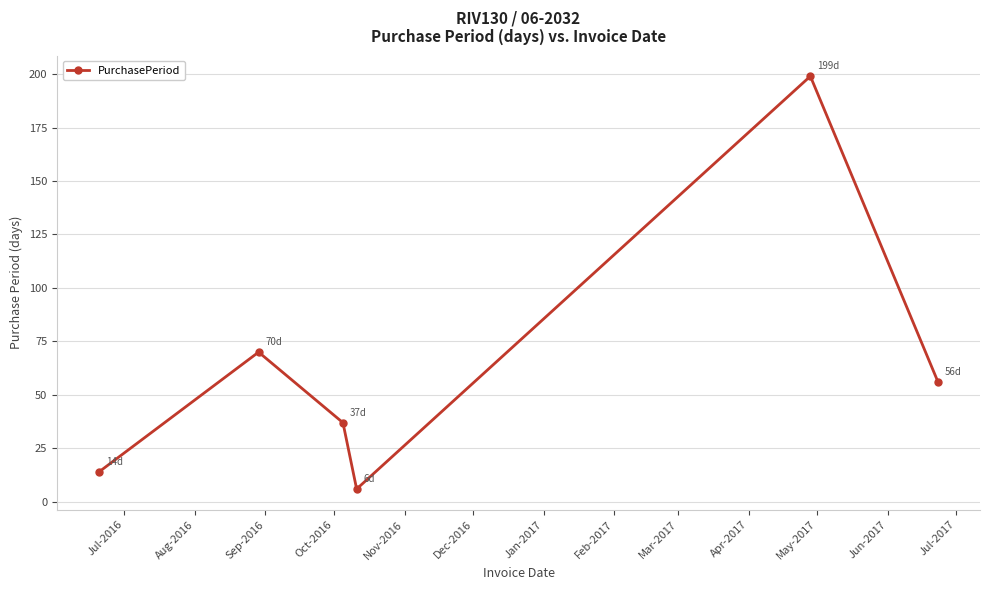

What is the difference between the maximum and second lowest values?

185